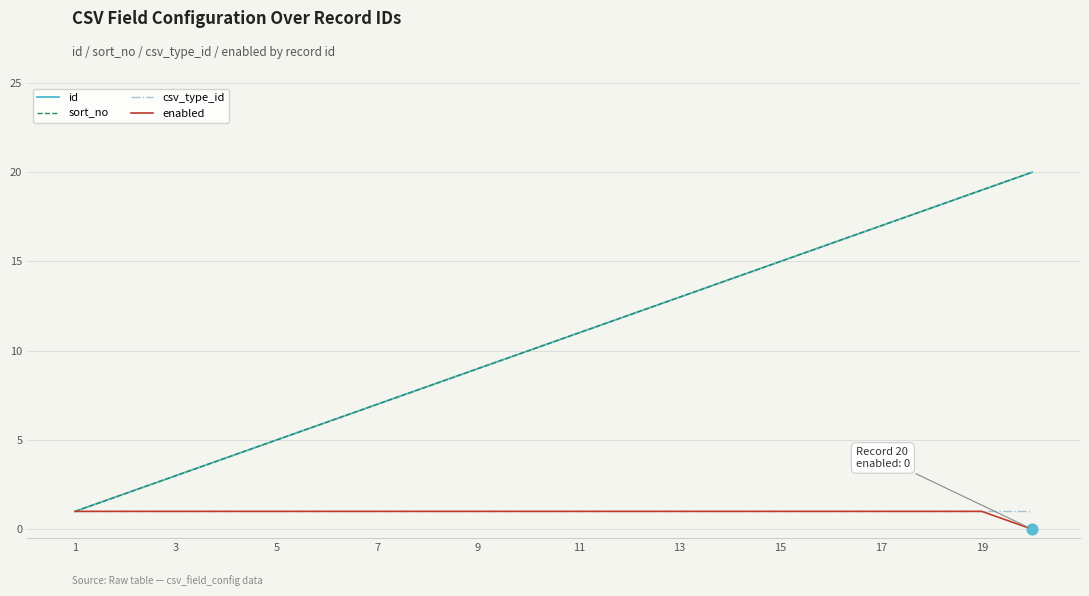

Is this an area chart (filled region under the line)?

No